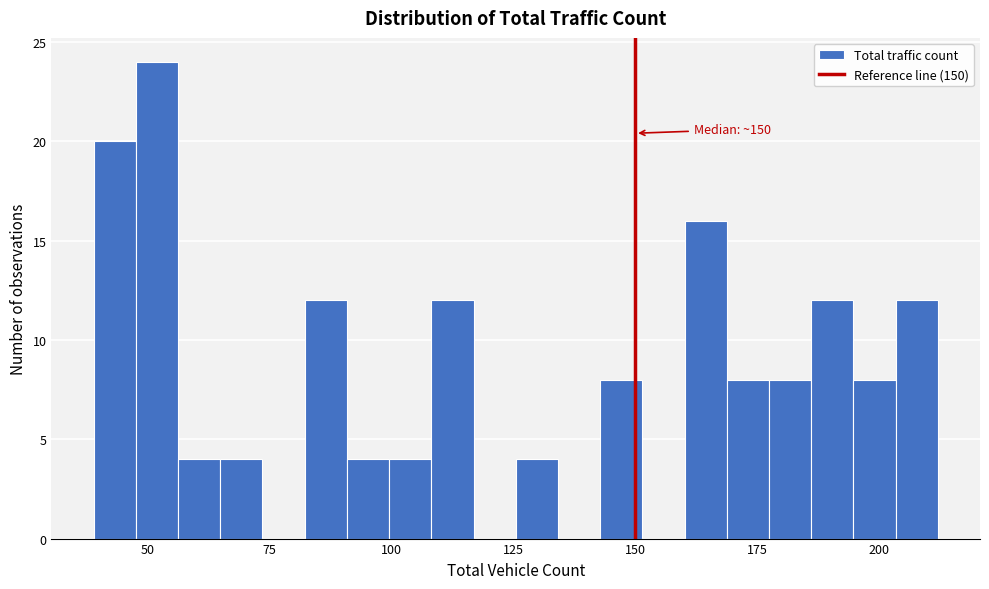

Around what value on the x-axis is the tallest bar? Give the approximate position of its centre, as read against the axis.

50